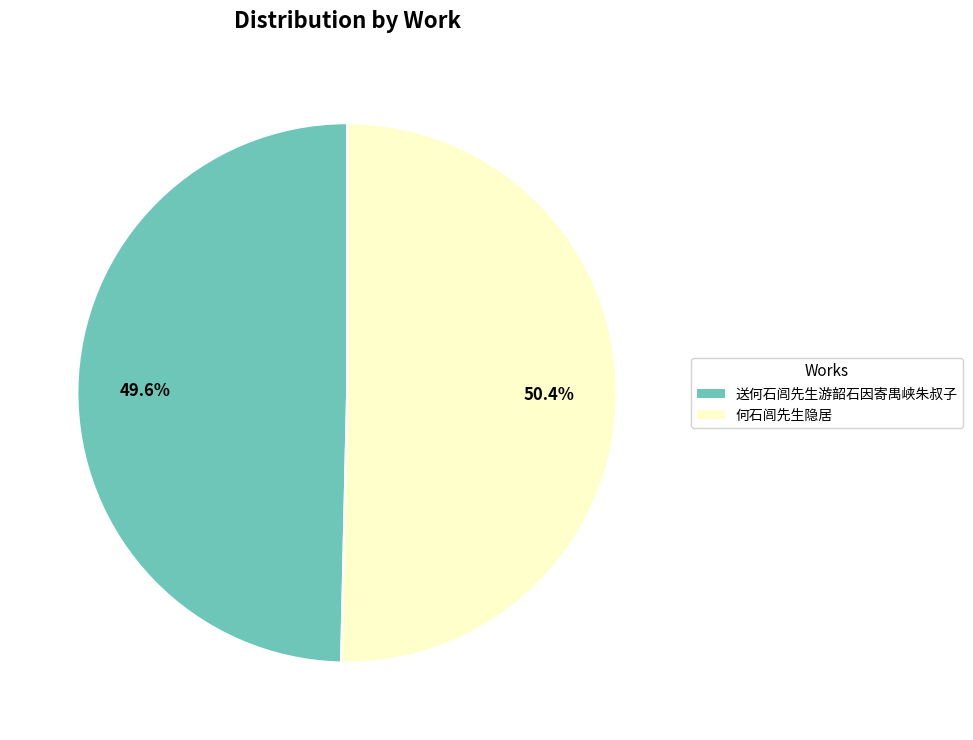

What percentage is NOT represented by 何石闾先生隐居?

49.6%